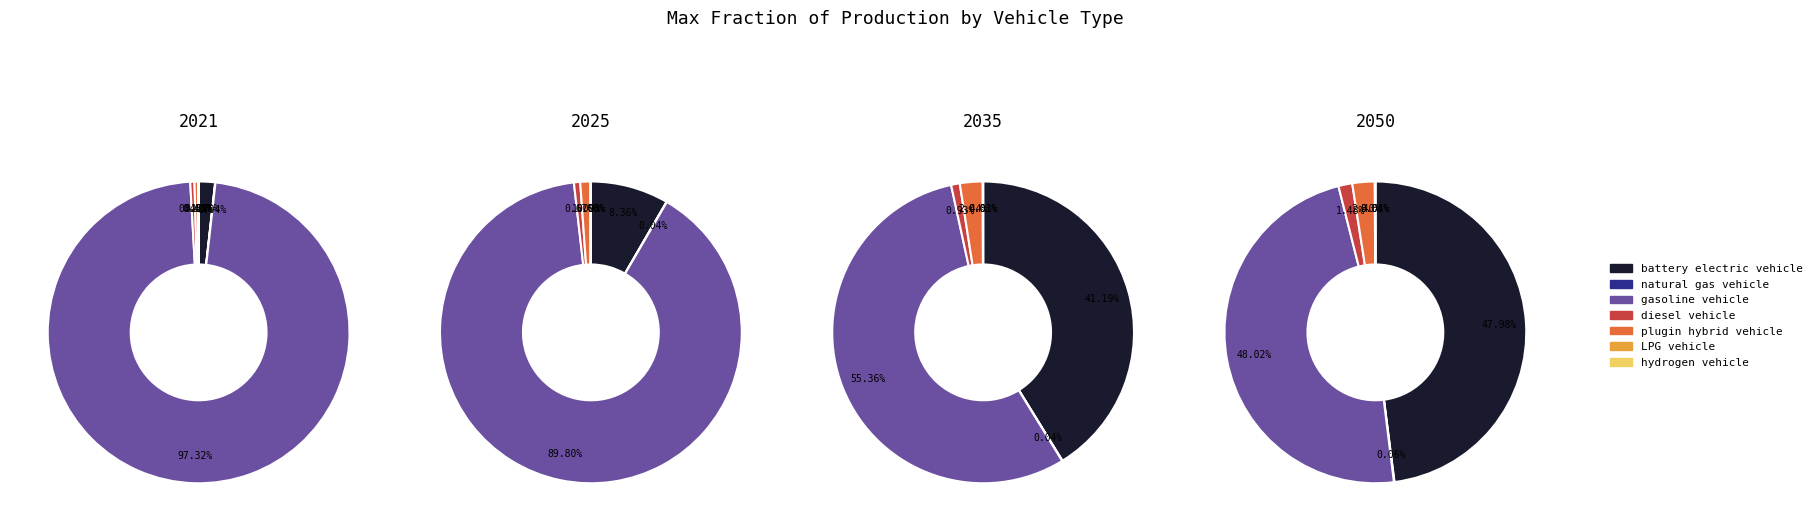

What is the smallest slice in the pie chart?

hydrogen vehicle